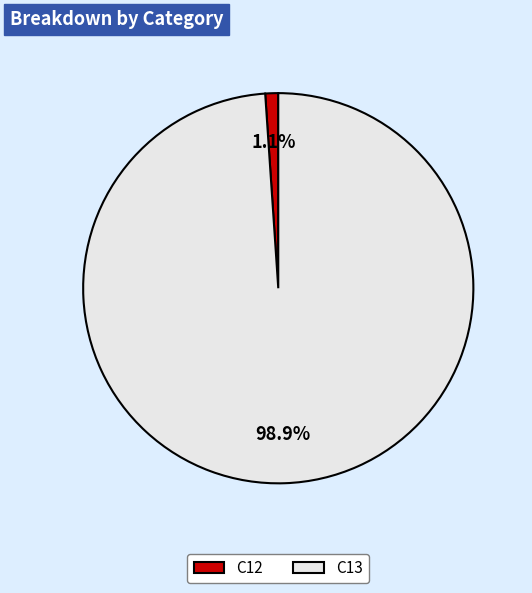

Which has a higher value, C12 or C13?

C13